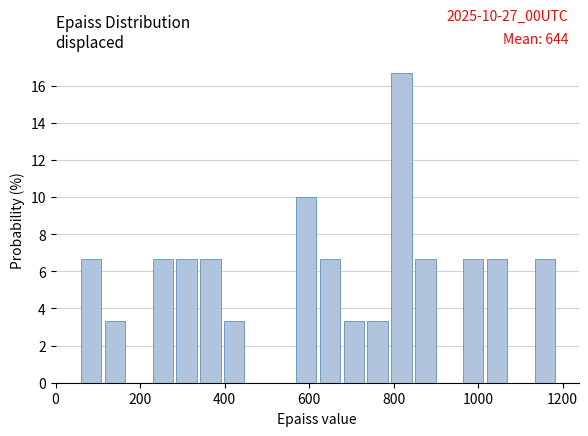

Around what value on the x-axis is the tallest bar? Give the approximate position of its centre, as read against the axis.

820